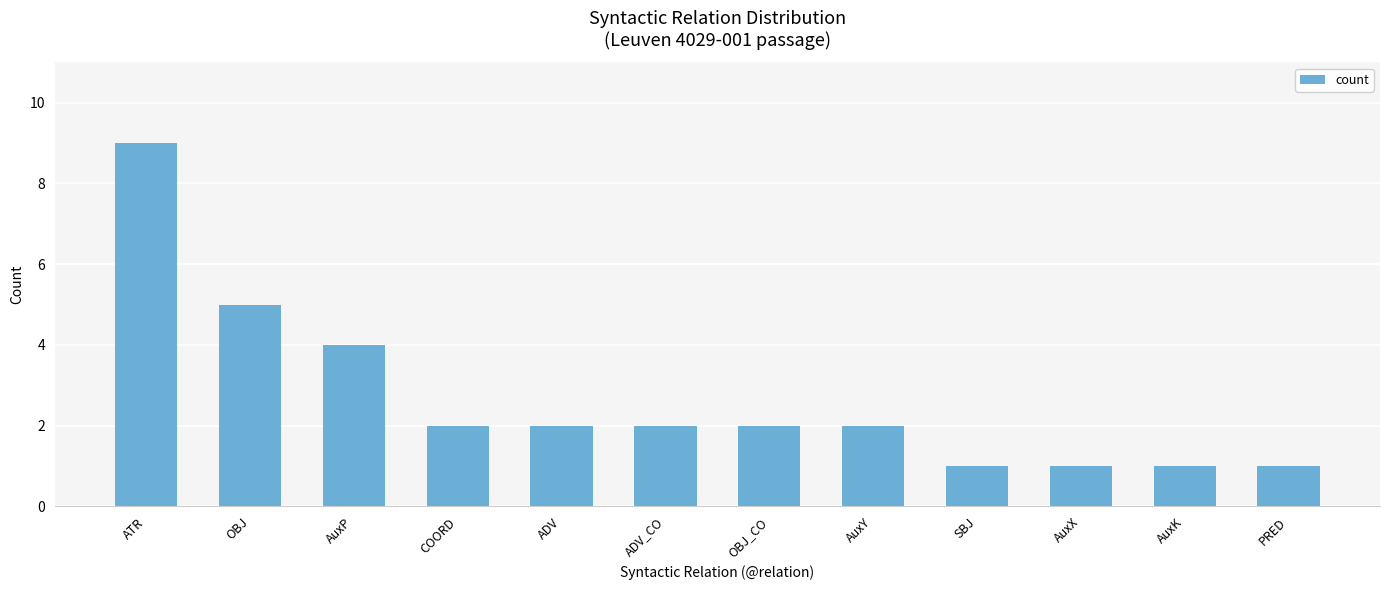

Where is the data nearest to the value 5?

OBJ